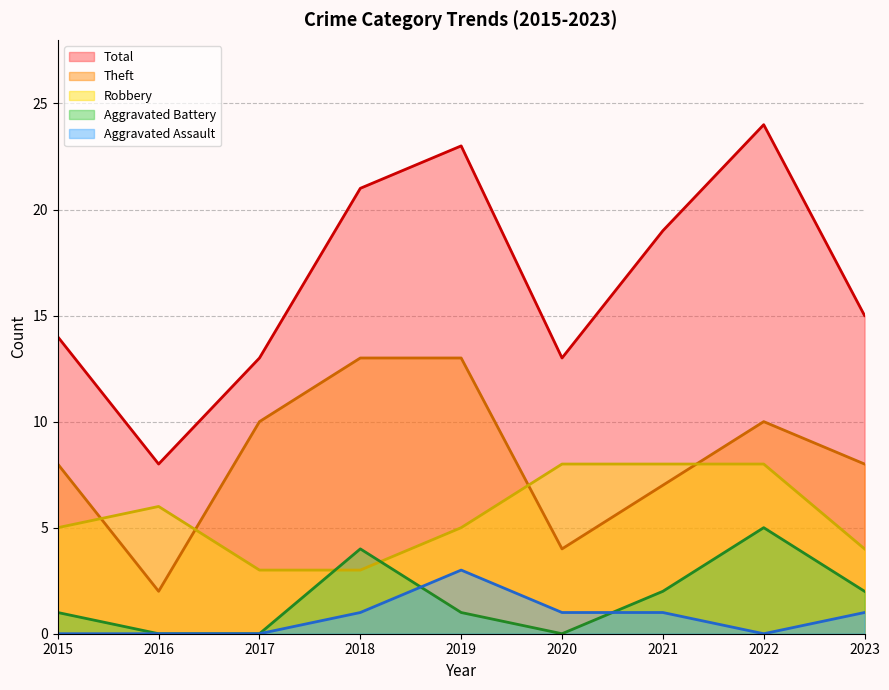

What is the sum of the Robbery values at 2018 and 2020?

11